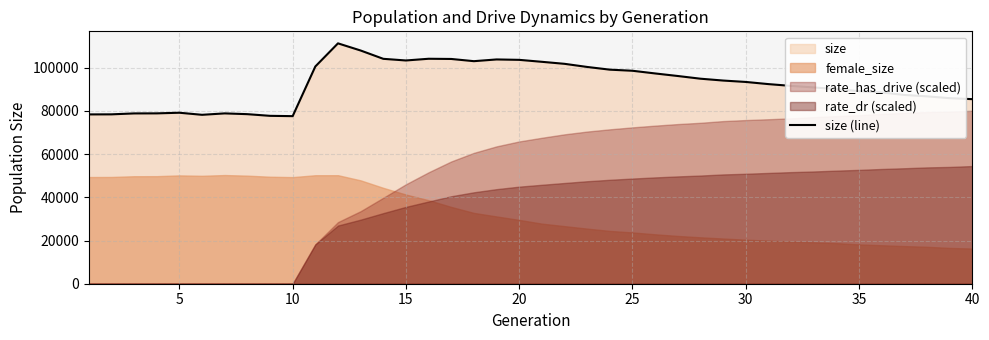

The value of size (line) at 5 is 79152. True or false?

True